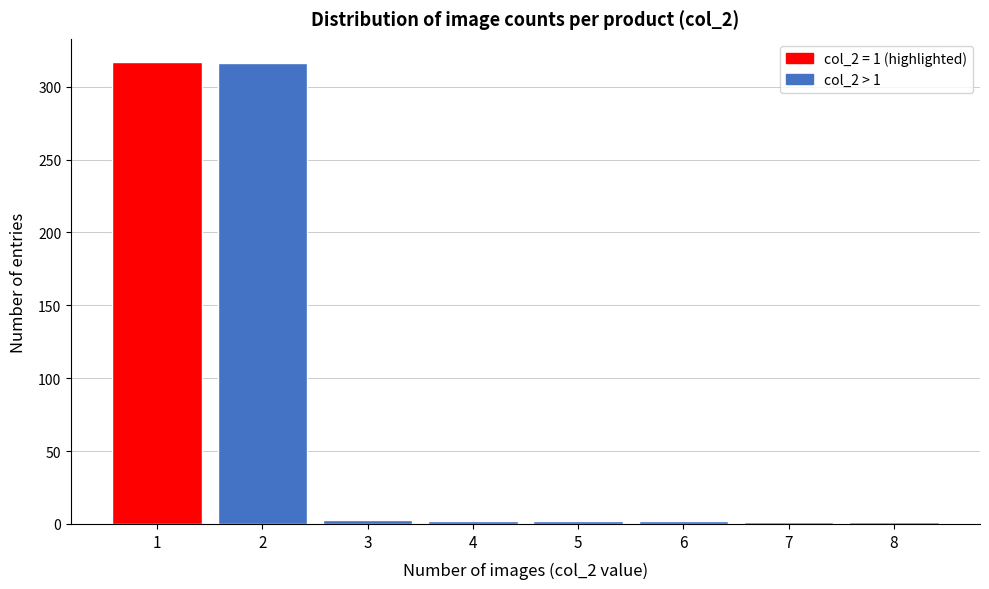

What is the maximum value shown in the chart?

317